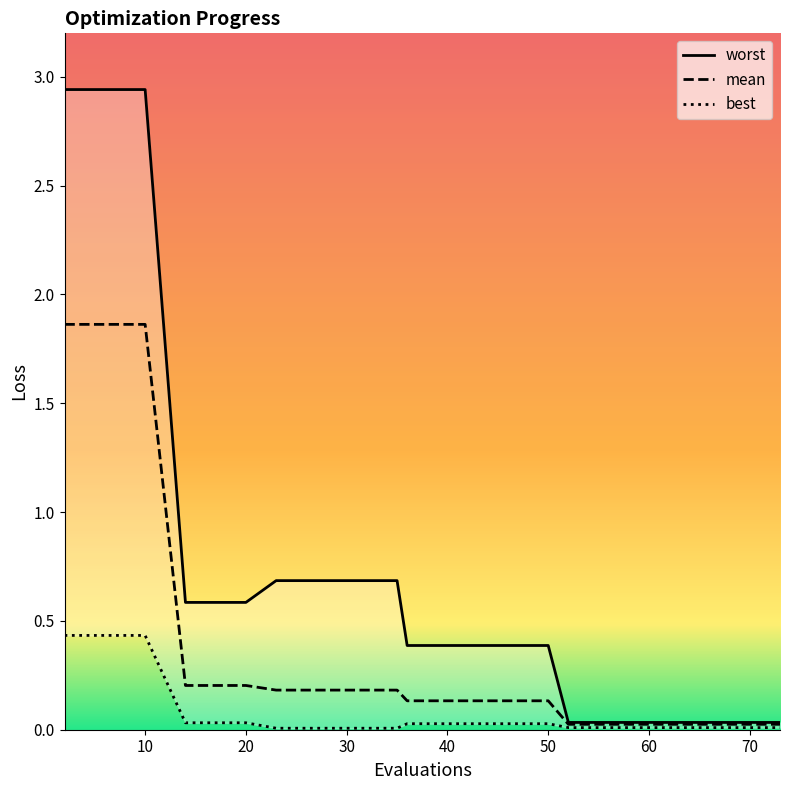

Does the chart display data point markers on the line(s)?

No